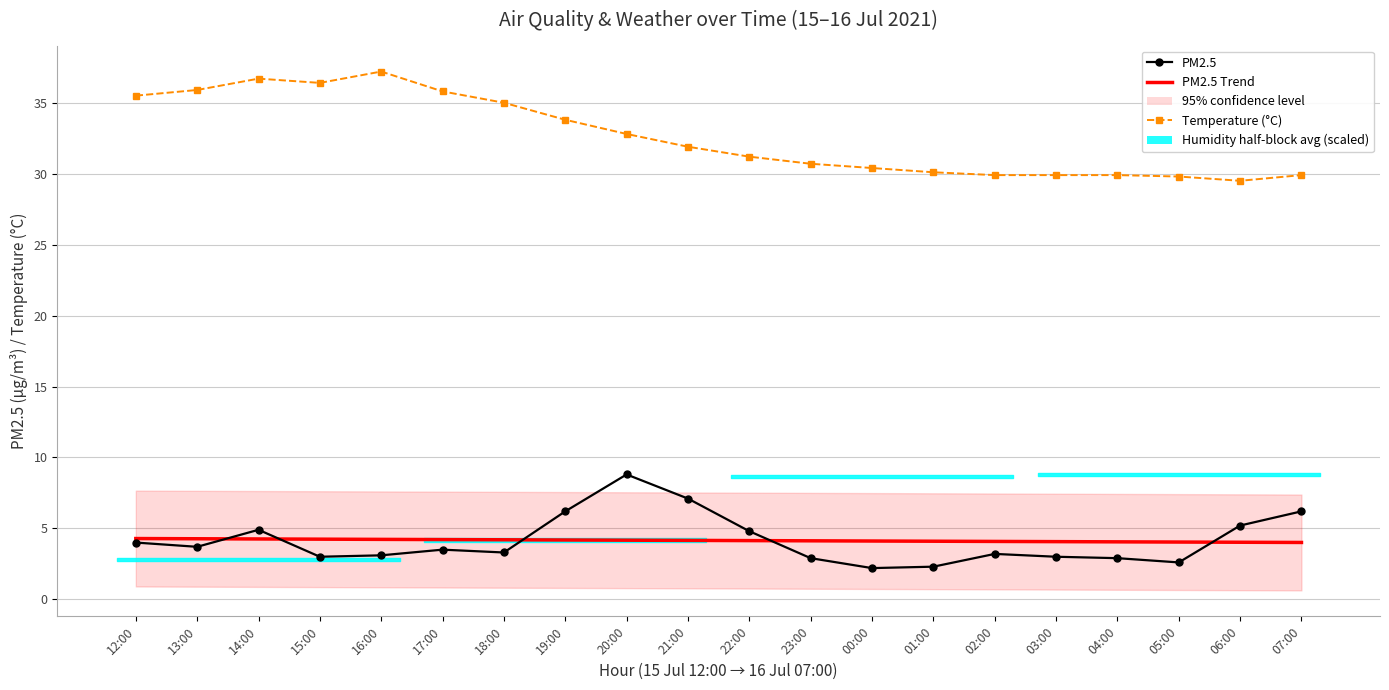

Between 01:00 and 00:00, which is larger?

01:00